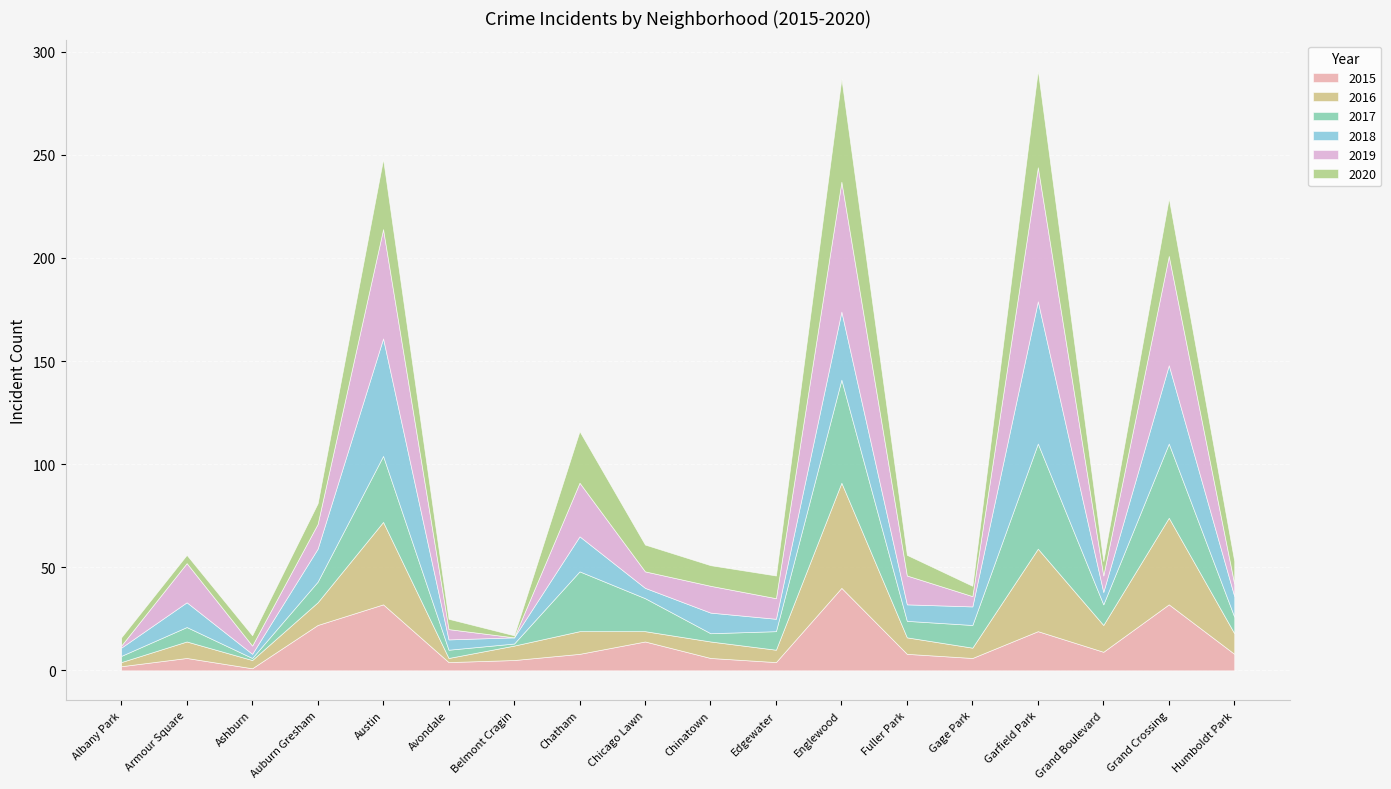

How many times do 2020 and 2015 cross each other?

12